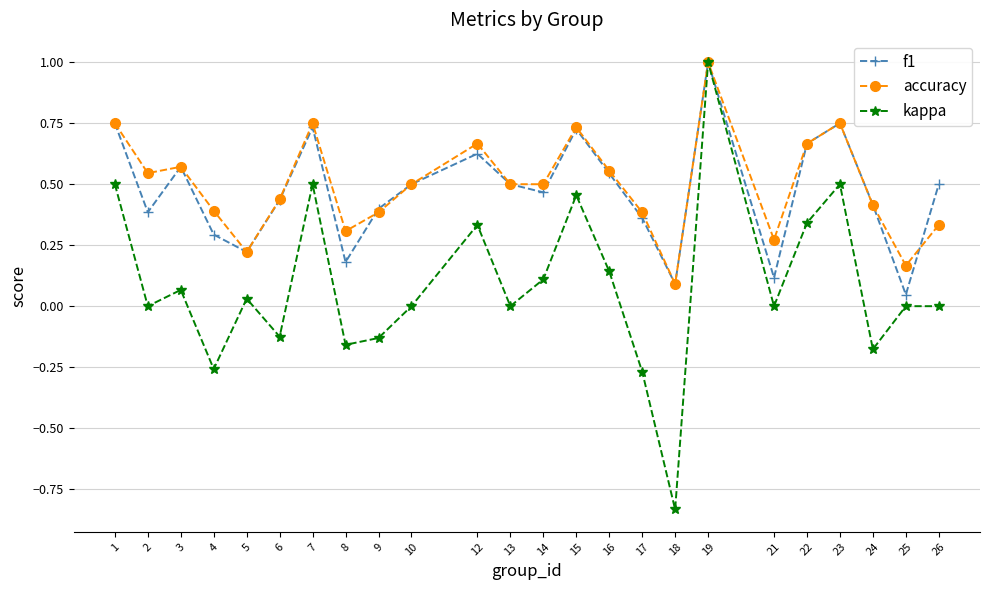

The accuracy series shows 0.4 at 6. True or false?

True